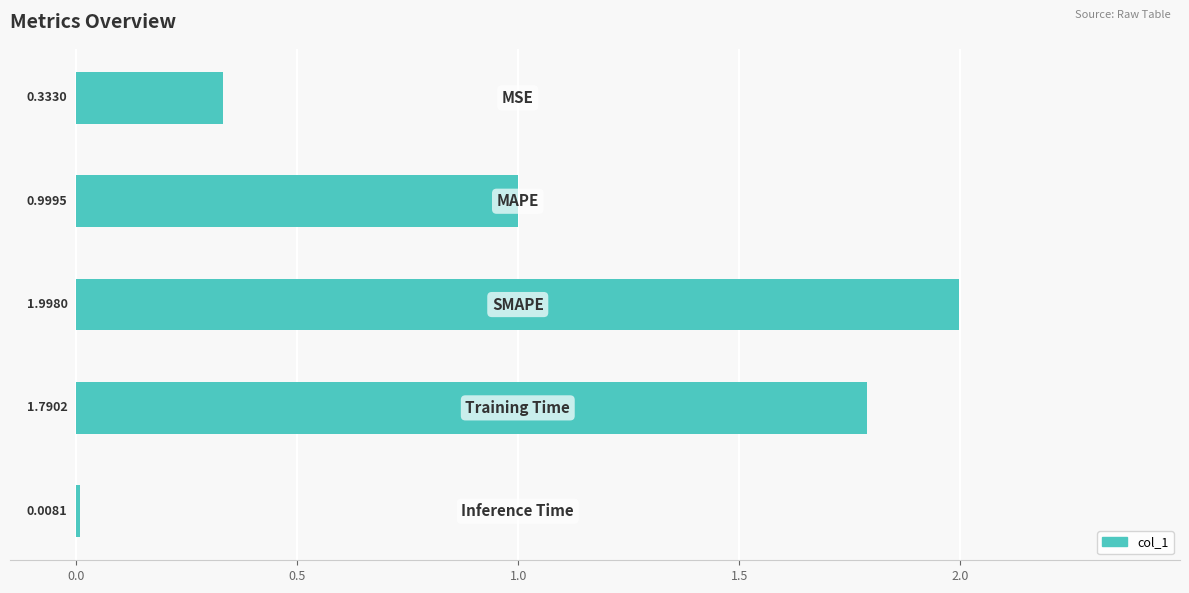

What is the average value?

1.0